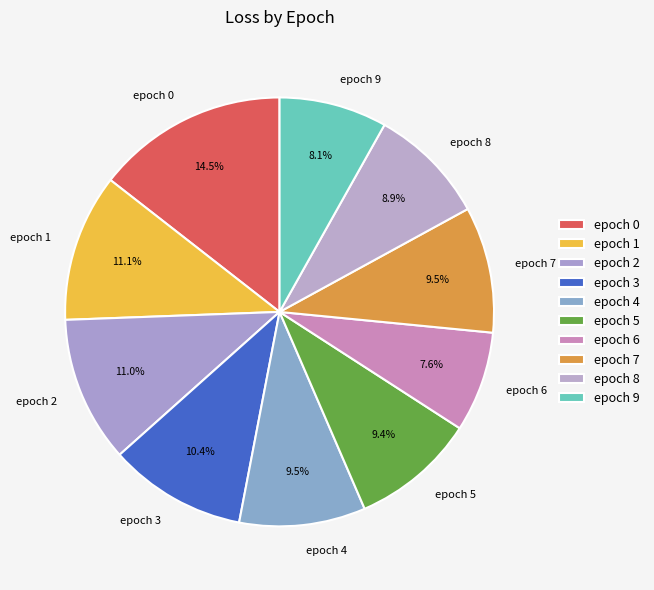

Which category has the smallest portion of the pie?

epoch 6